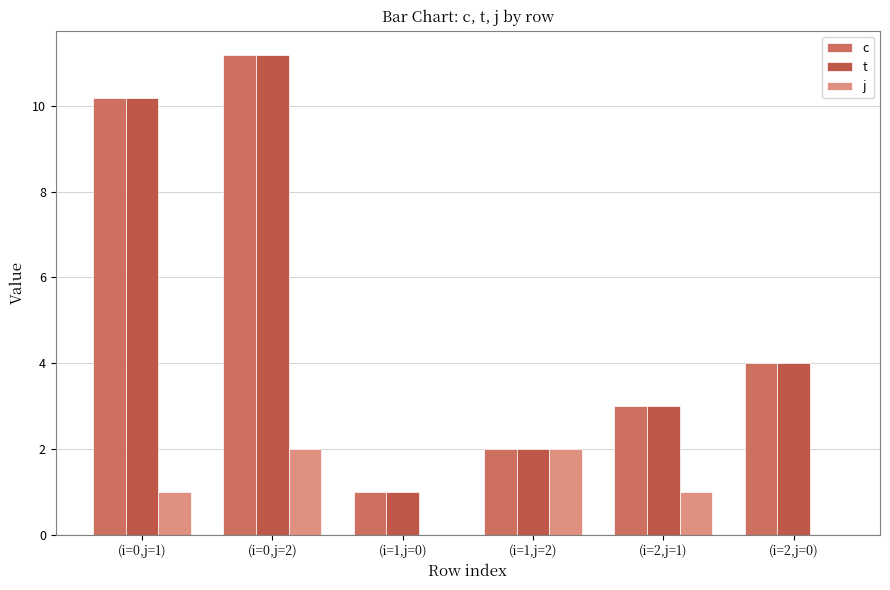

Which series has the largest range (max minus min)?

c